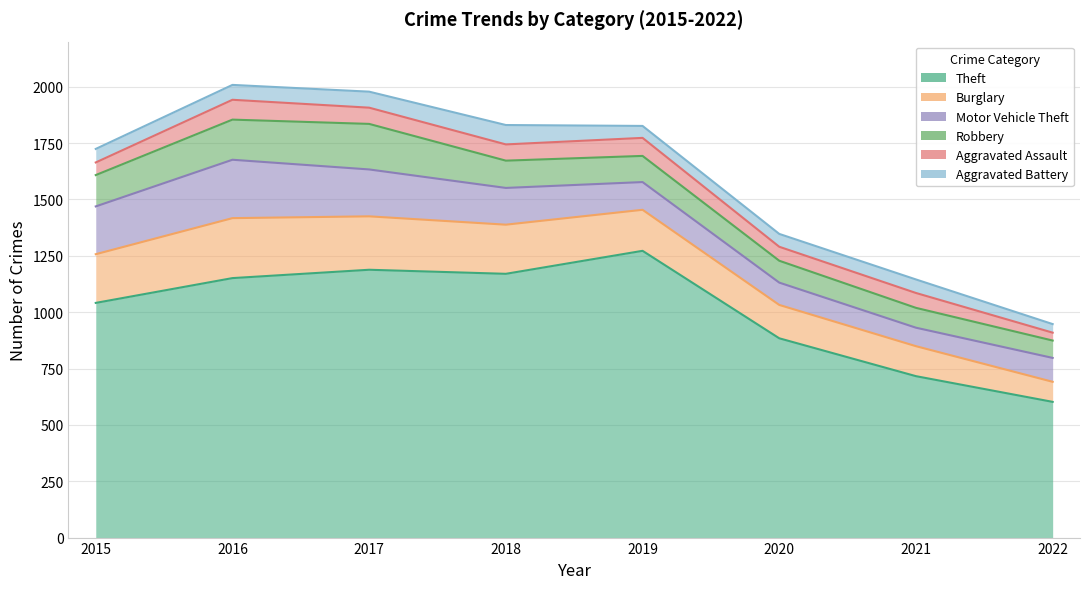

How many series are shown in this chart?

6